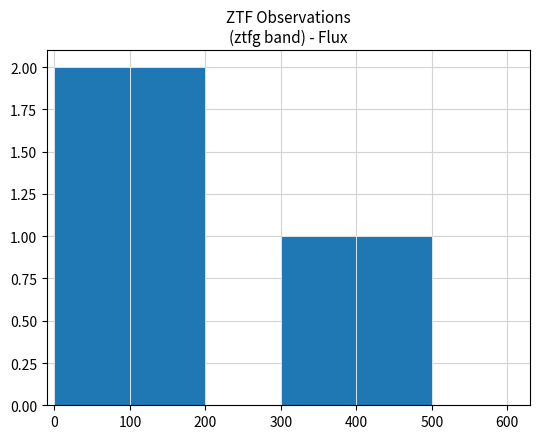

Approximately how many times larger is the value at 0 compared to 100?

1.0